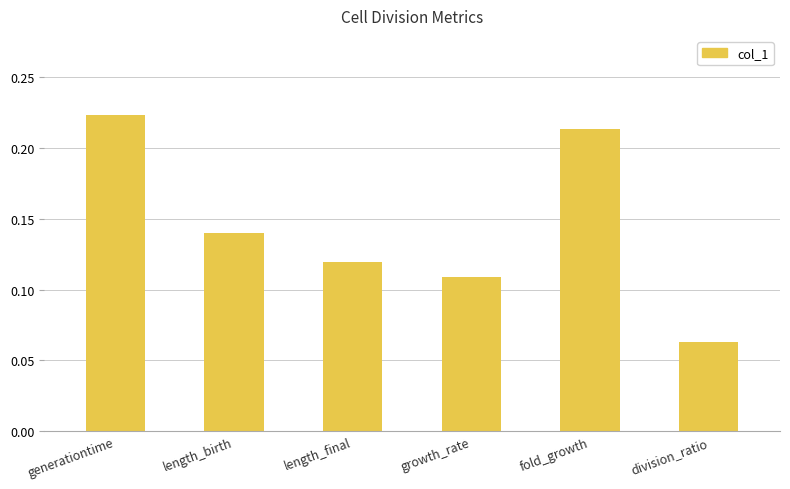

Where is the data nearest to the value 0?

division_ratio